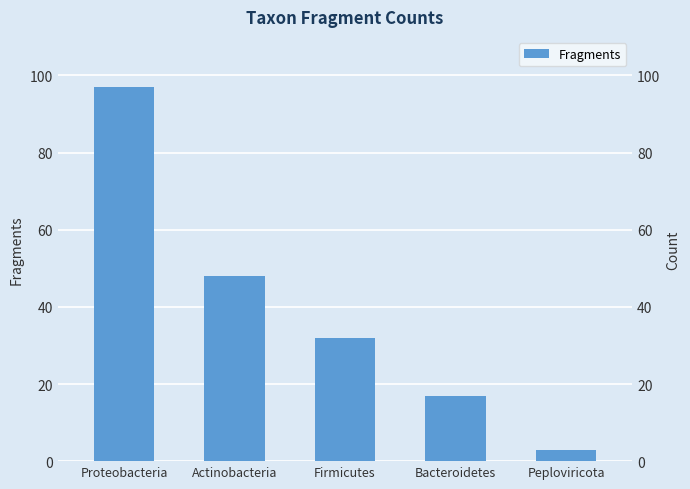

What is the ratio of the value at Peploviricota to the value at Bacteroidetes?

0.2